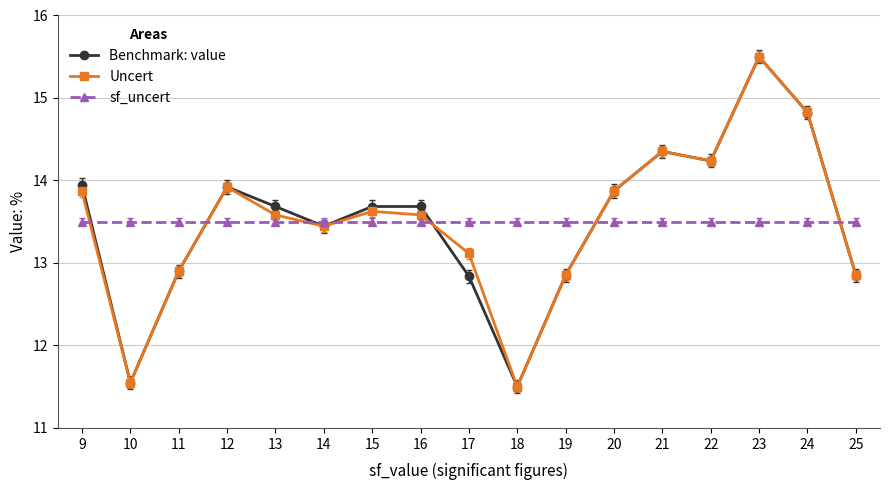

Between 11 and 18, which series saw the biggest shift?

Uncert